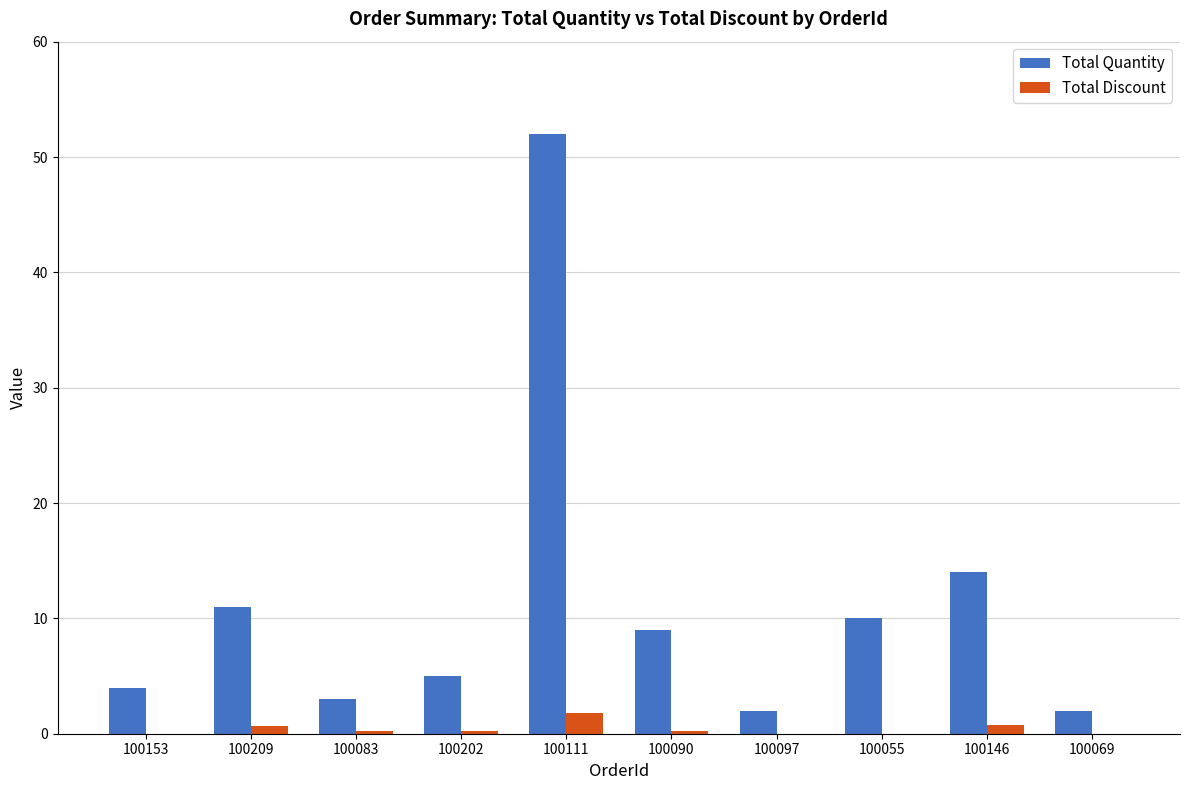

The value of Total Quantity at 100055 is 10.0. True or false?

True